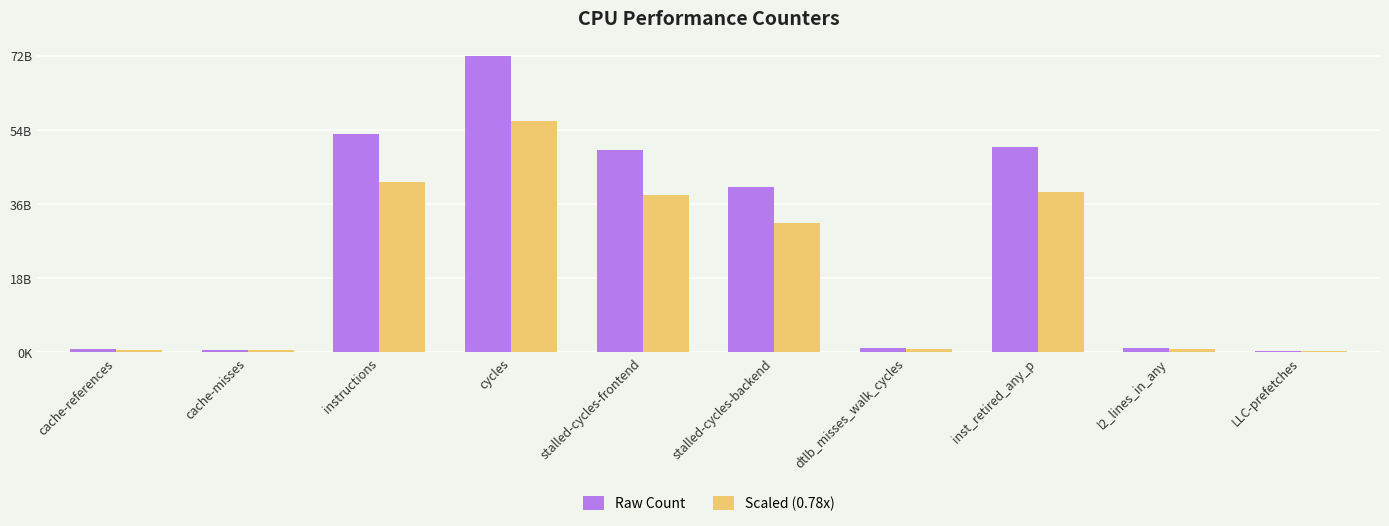

Is the value of Raw Count at inst_retired_any_p greater than the value of Scaled (0.78x) at cache-references?

Yes